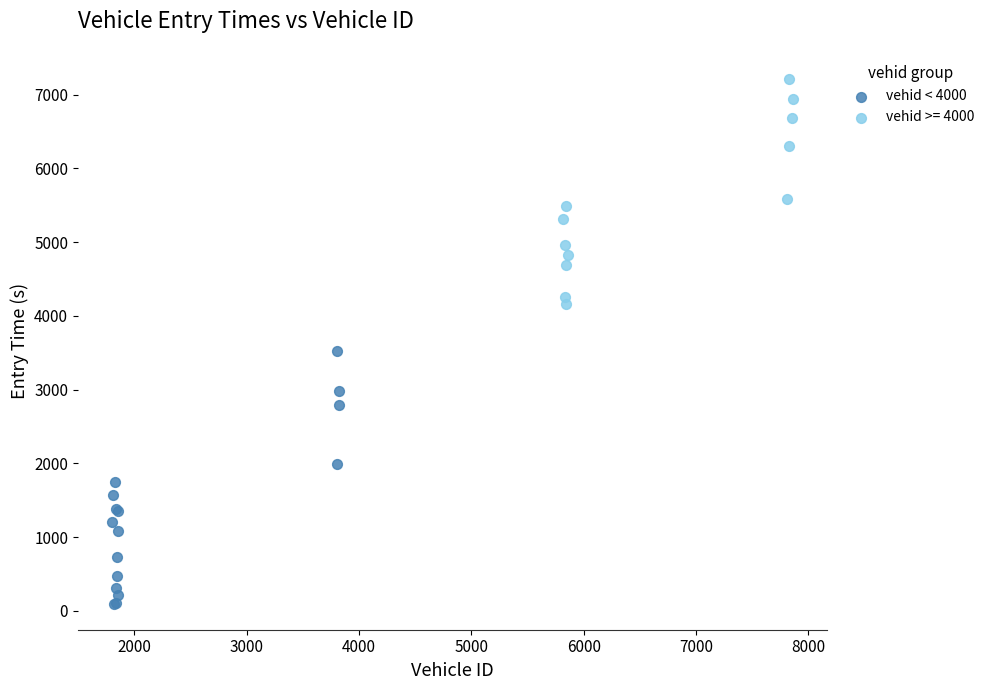

Which series reaches the minimum Y coordinate?

vehid < 4000